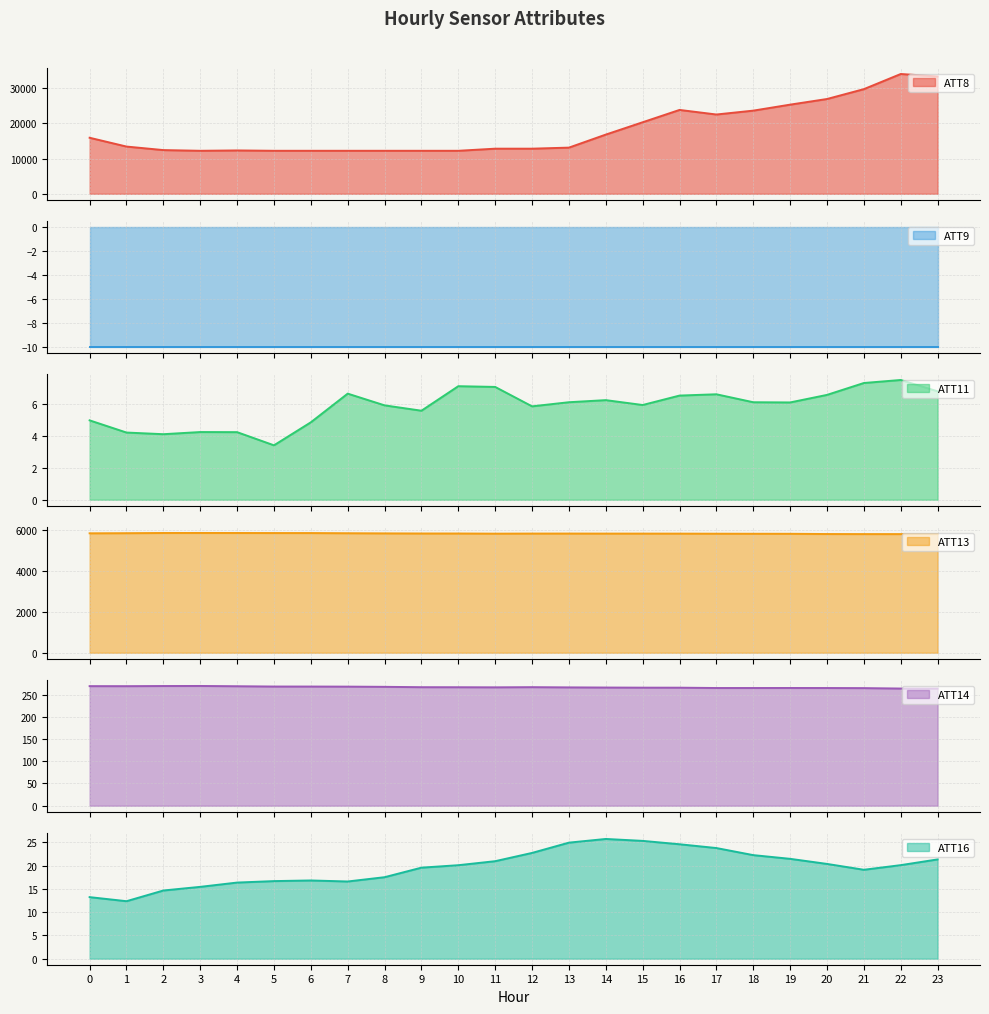

At which category is the sum across all series the highest?

22